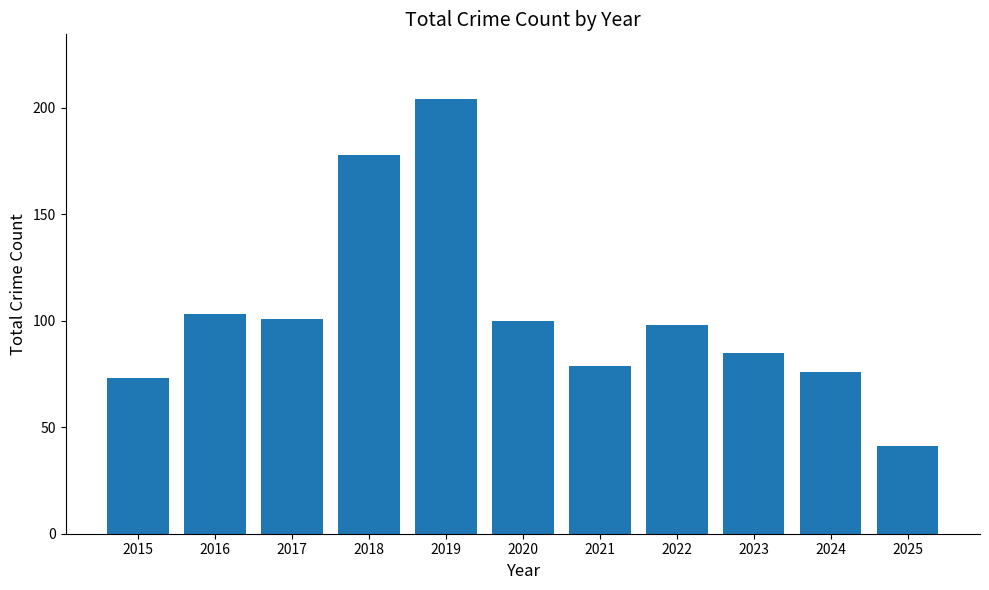

What is the sum of all values?

1138